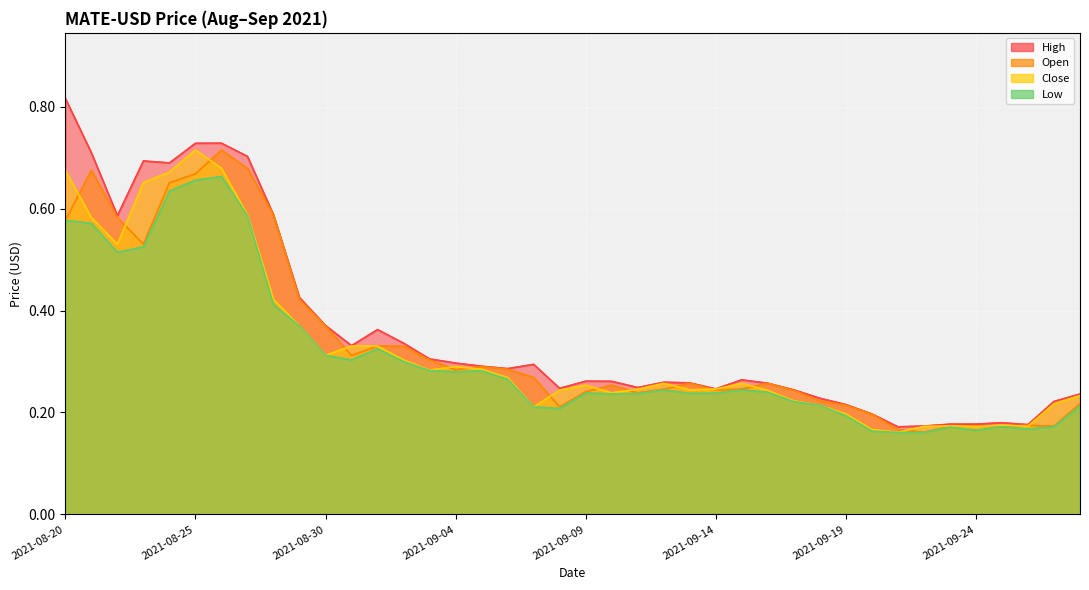

True or false: Low and Close cross at least once.

False